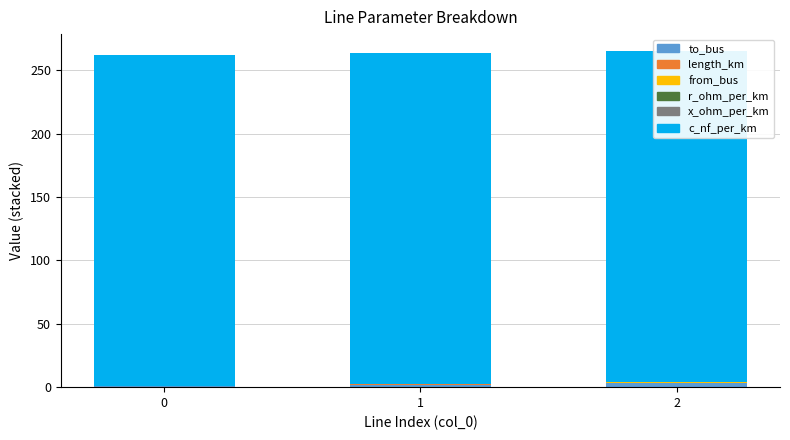

Reading left to right, list all the values displayed in this chart.

to_bus: 1.0	2.0	3.0
length_km: 0.0	0.1	0.0
from_bus: 0.0	0.0	1.0
r_ohm_per_km: 0.2	0.2	0.2
x_ohm_per_km: 0.1	0.1	0.1
c_nf_per_km: 261.0	261.0	261.0